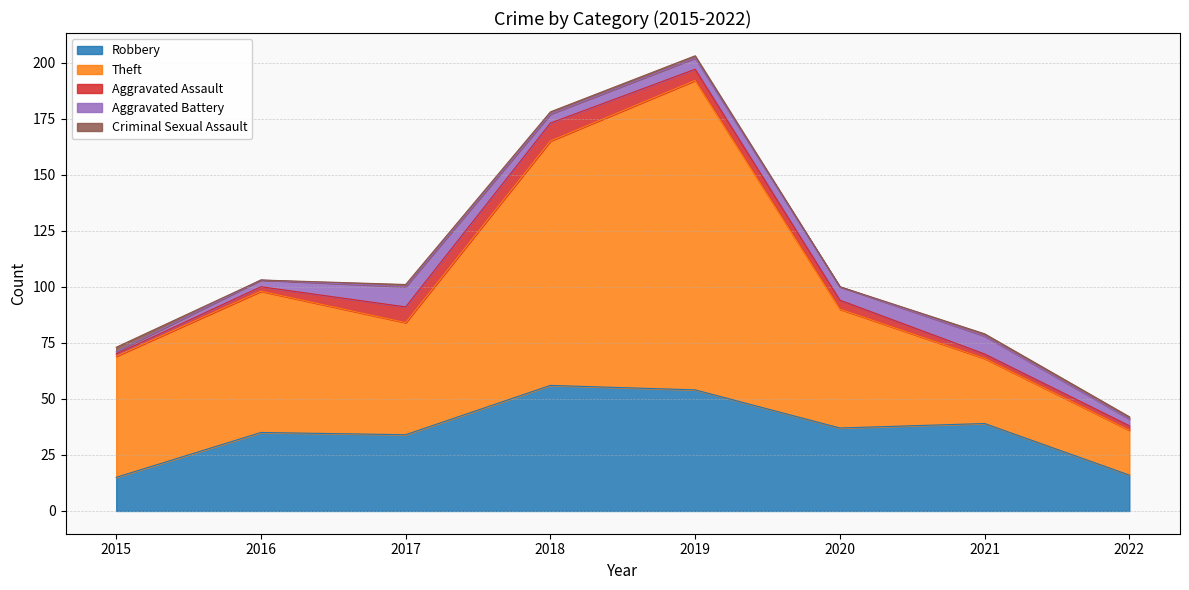

Read the Aggravated Assault value at 2019.

5